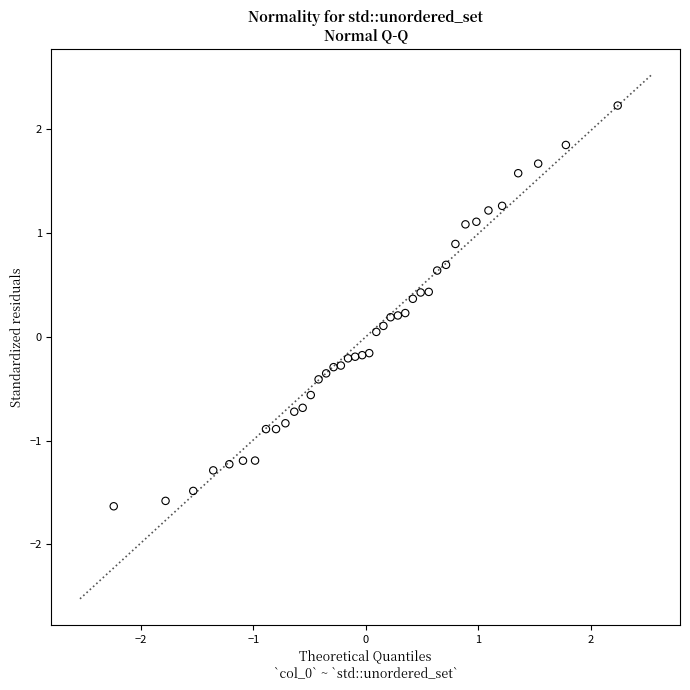

What is the range of X values (max minus min)?

4.5